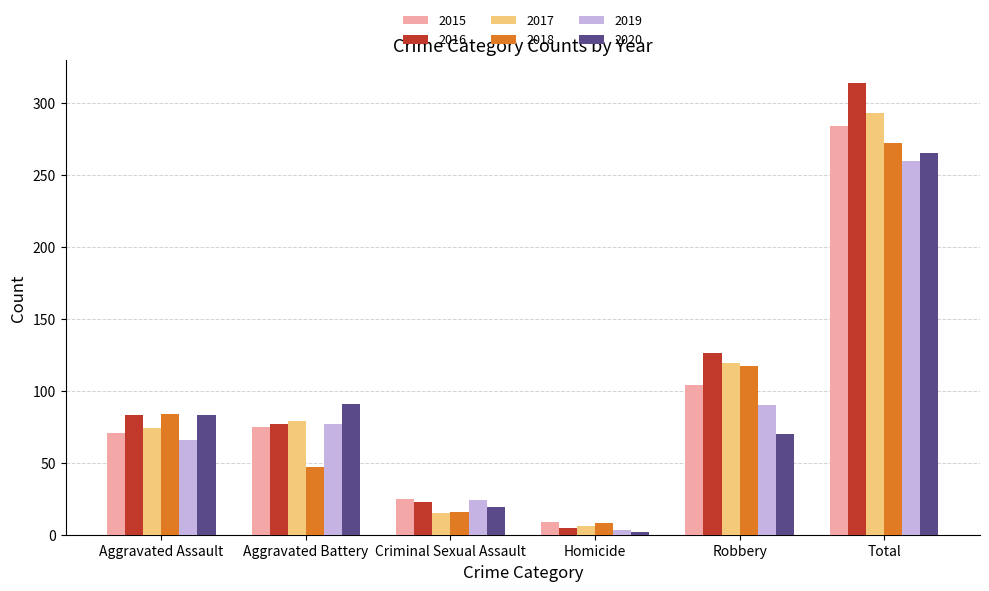

Read the 2015 value at Homicide, to the nearest 10.

10